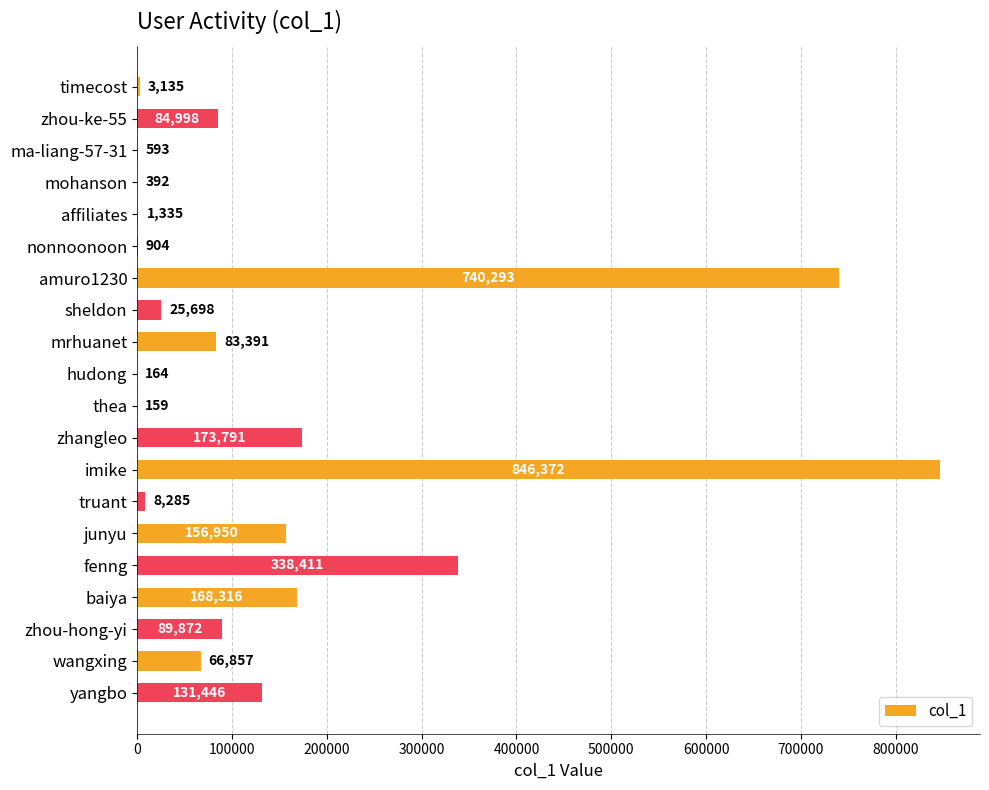

What is the approximate value at affiliates, to the nearest 10?

1340